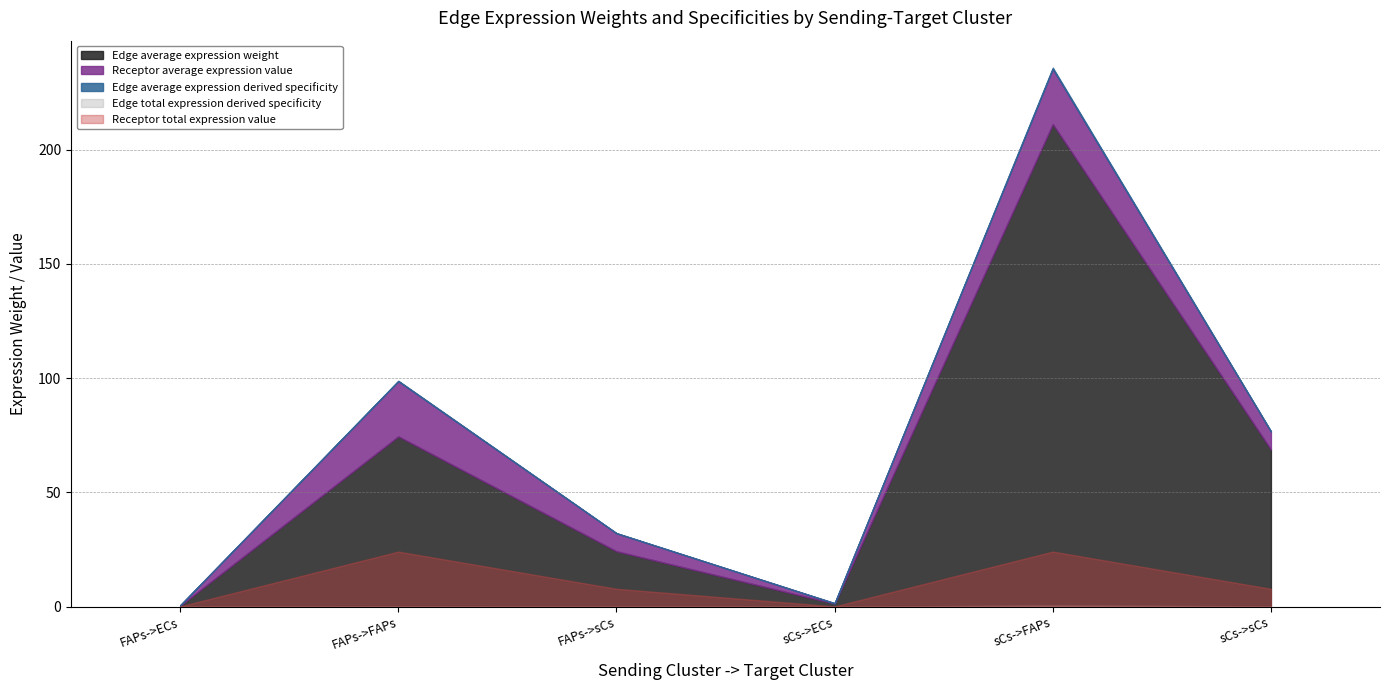

What is the sum of all Receptor total expression value values?

64.3